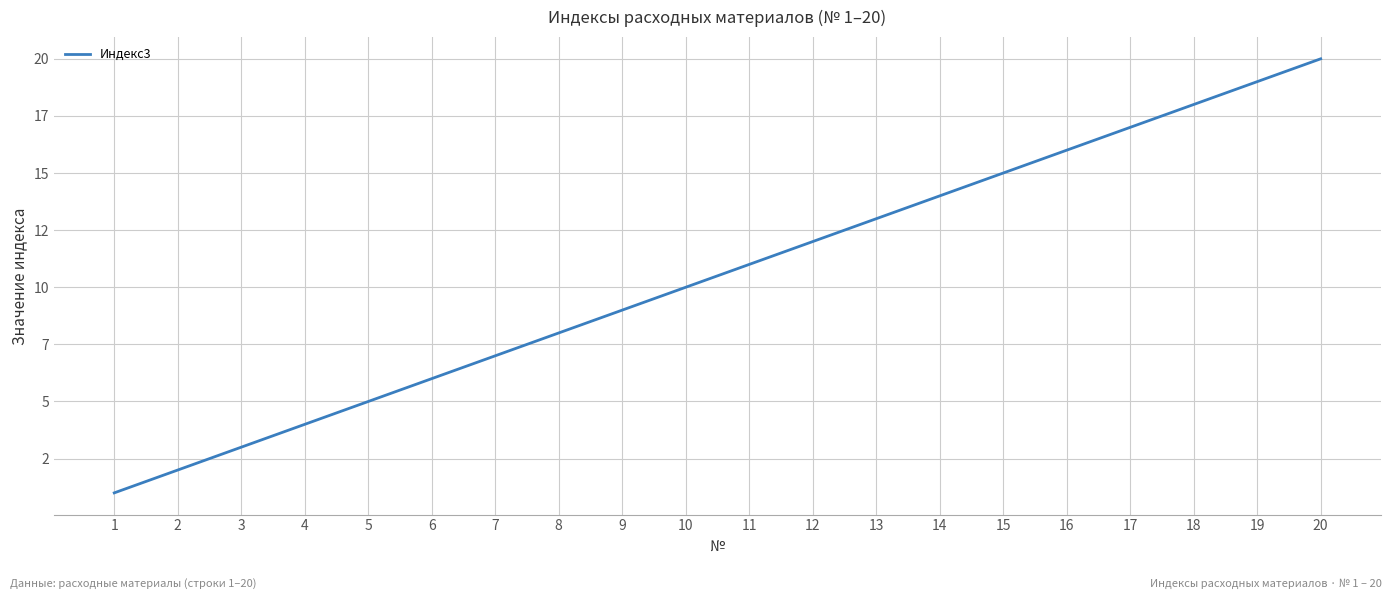

Rank the categories by value from highest to lowest.

20, 19, 18, 17, 16, 15, 14, 13, 12, 11, 10, 9, 8, 7, 6, 5, 4, 3, 2, 1